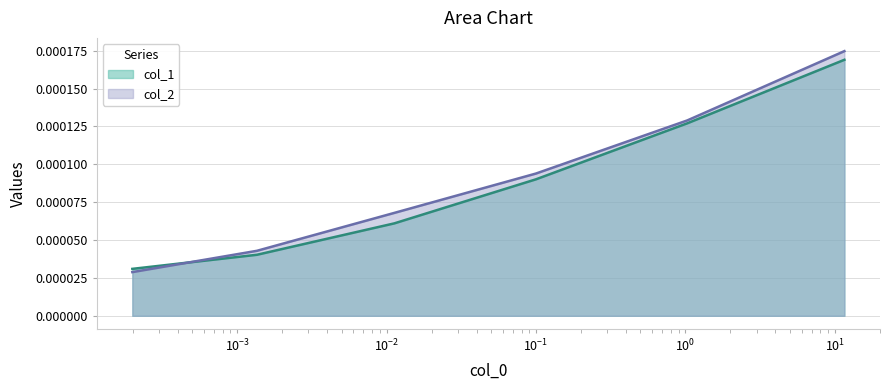

After their last crossing, which series has the higher values: col_1 or col_2?

col_2